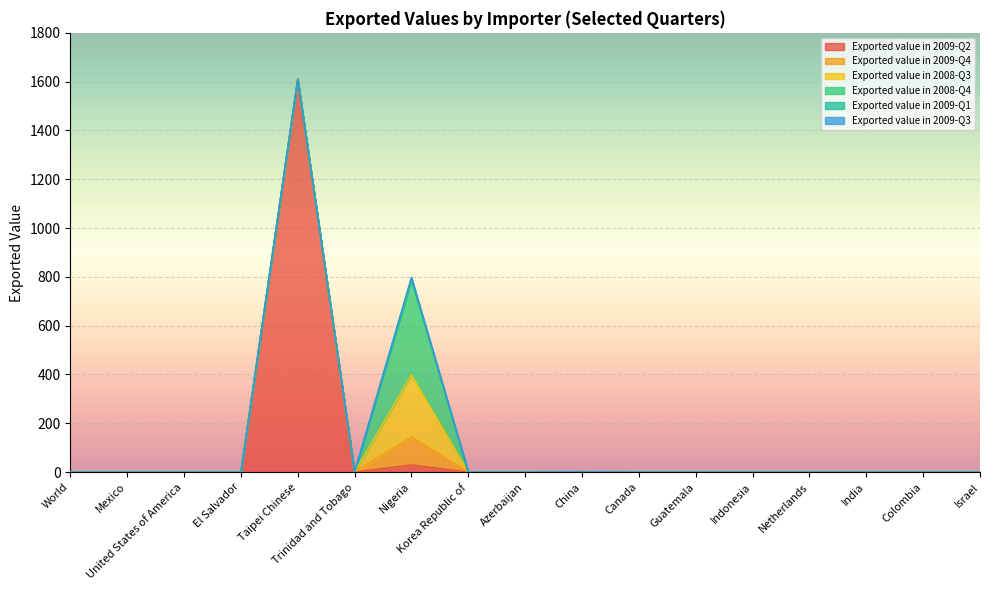

True or false: Exported value in 2008-Q3 and Exported value in 2009-Q4 intersect in this chart.

False